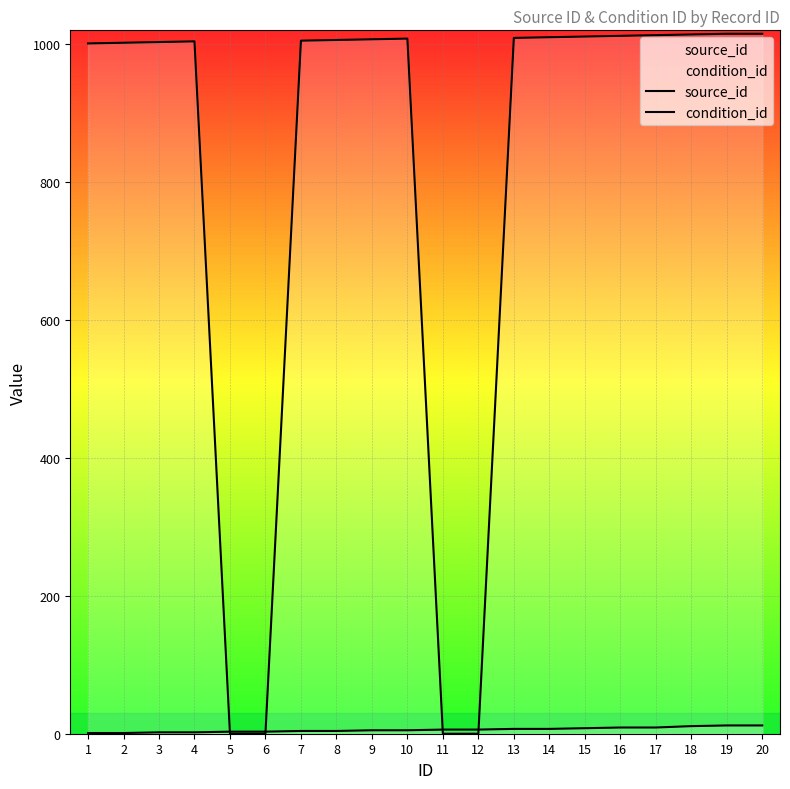

Which series has the largest total across all categories?

condition_id